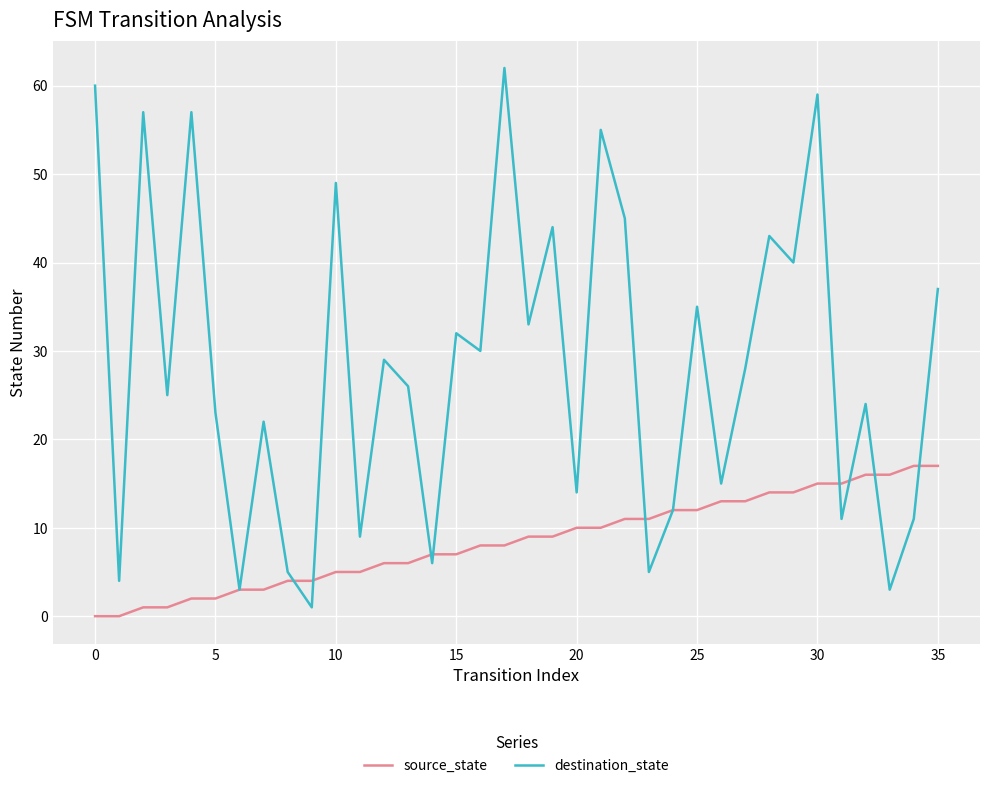

True or false: destination_state has more than 2 interior local peaks.

True